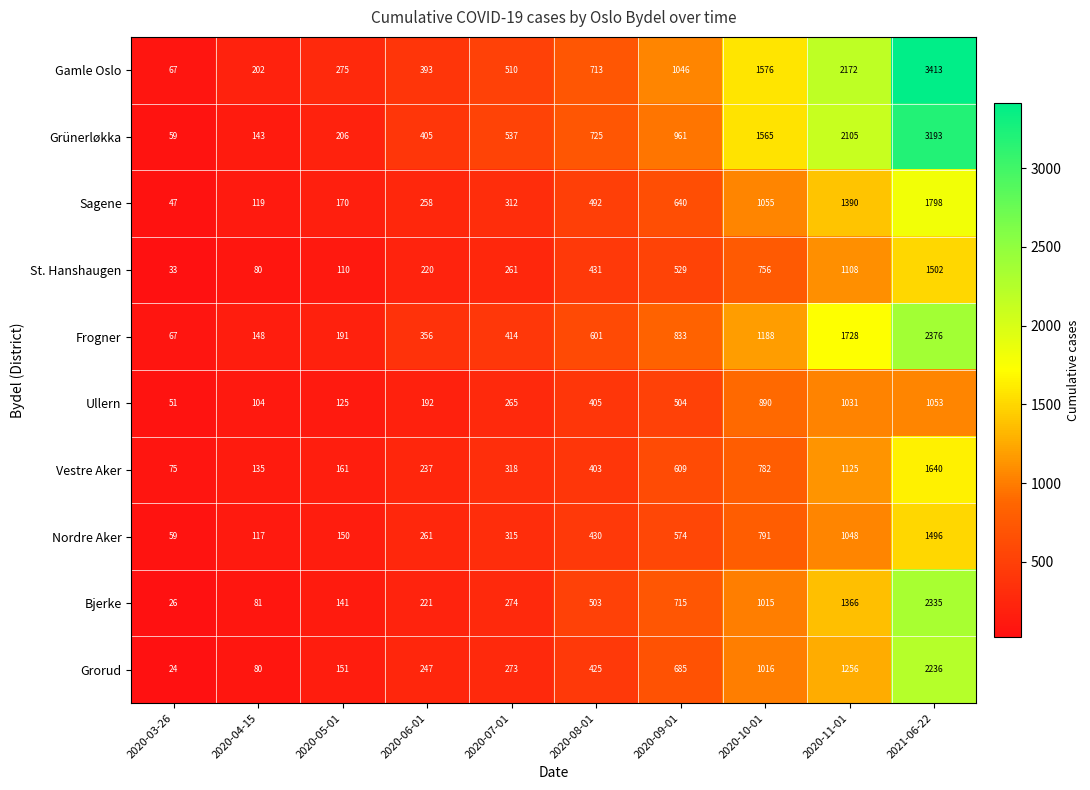

Which series has the widest spread of values?

Gamle Oslo